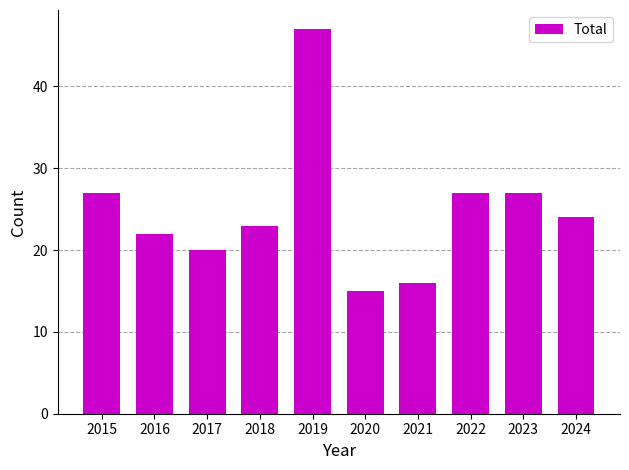

Read the value at 2023, to the nearest 5.

25